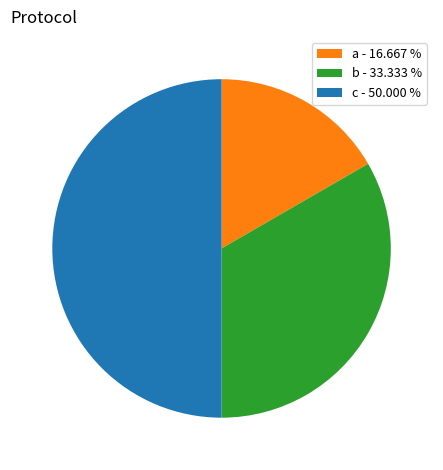

What is the smallest slice in the pie chart?

a